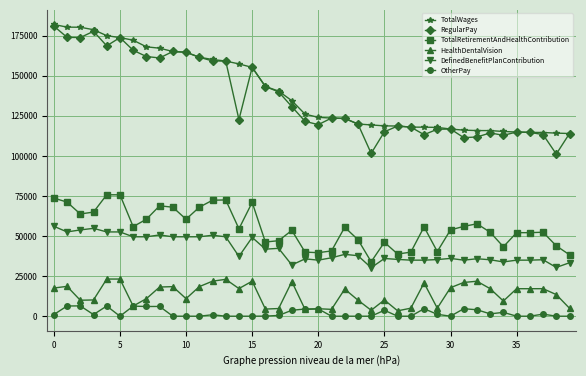

True or false: TotalWages and OtherPay intersect in this chart.

False